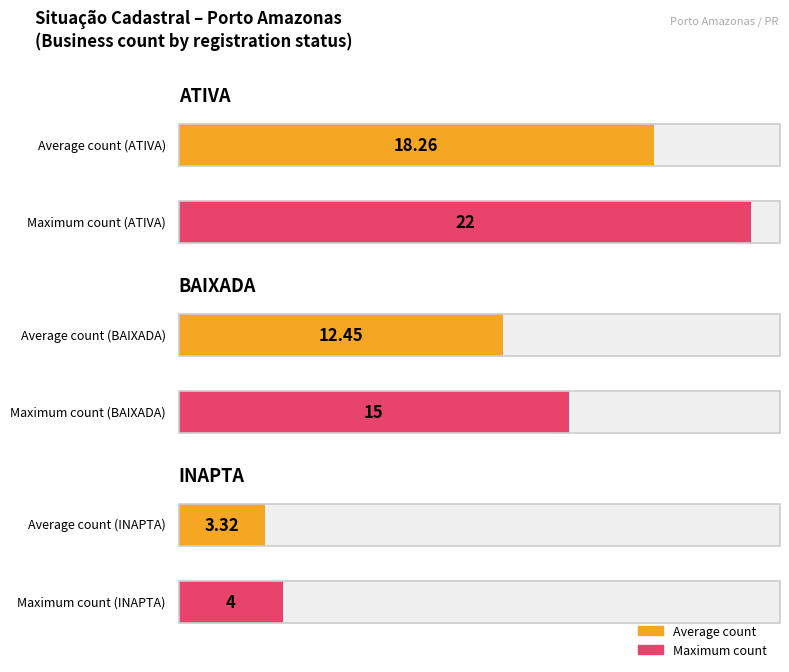

Approximately how many times larger is the value at 0 compared to 1?

1.5